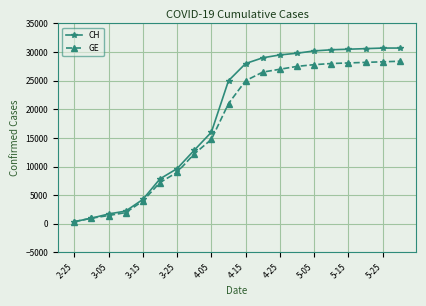

List the series in order of their overall mean, lowest first.

GE, CH